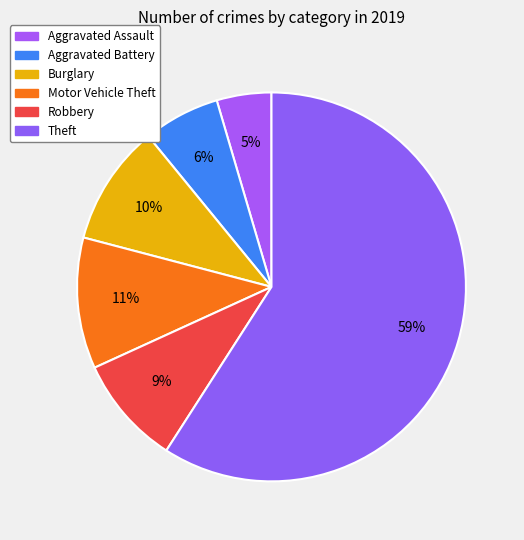

Is it true that Aggravated Battery is 6% of the pie?

True